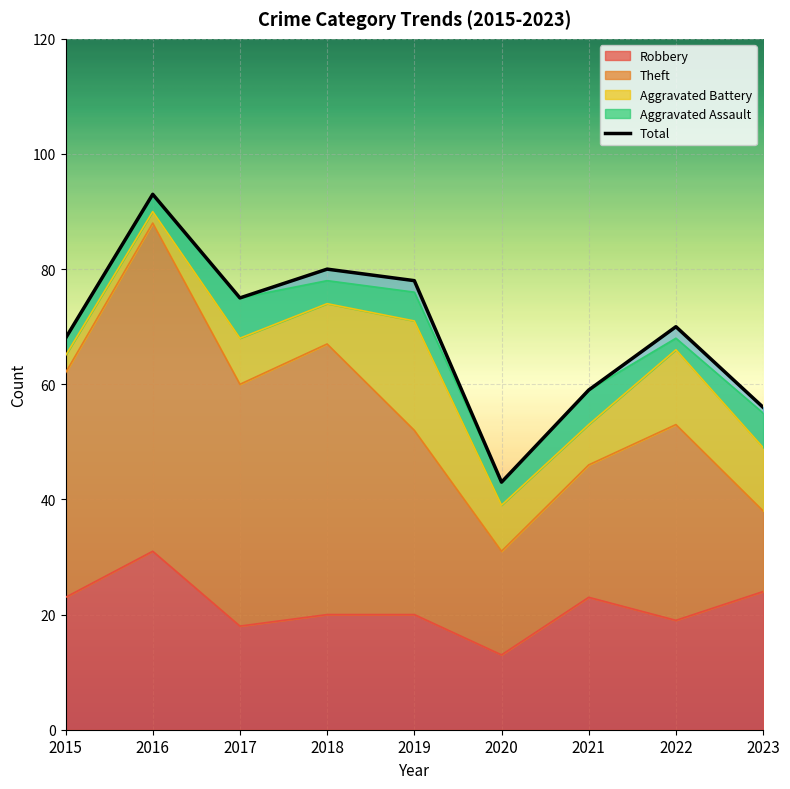

After their last crossing, which series has the higher values: Robbery or Theft?

Robbery